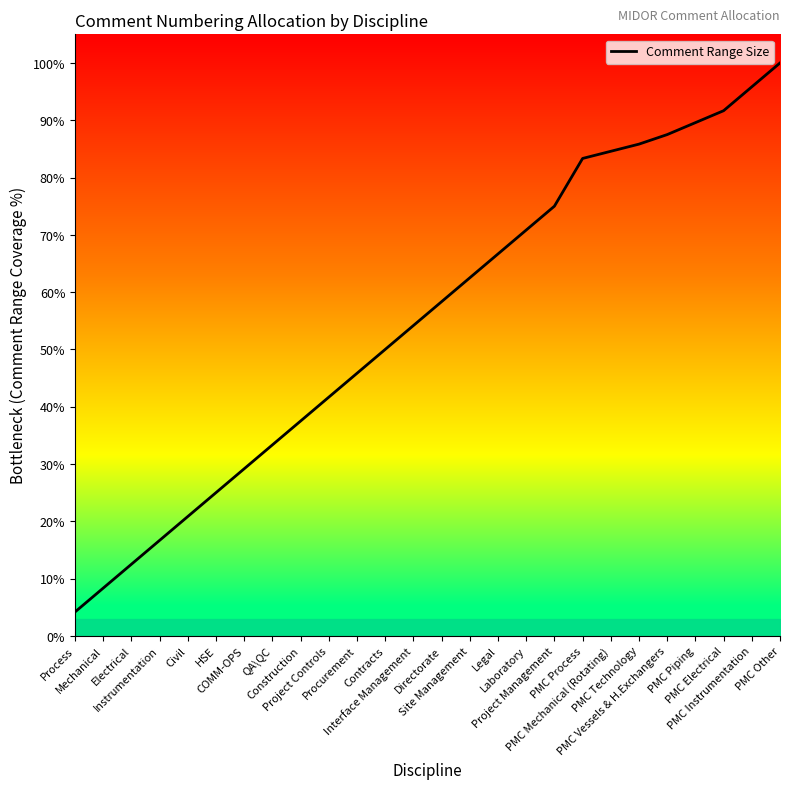

Read the value at COMM-OPS.

29.2